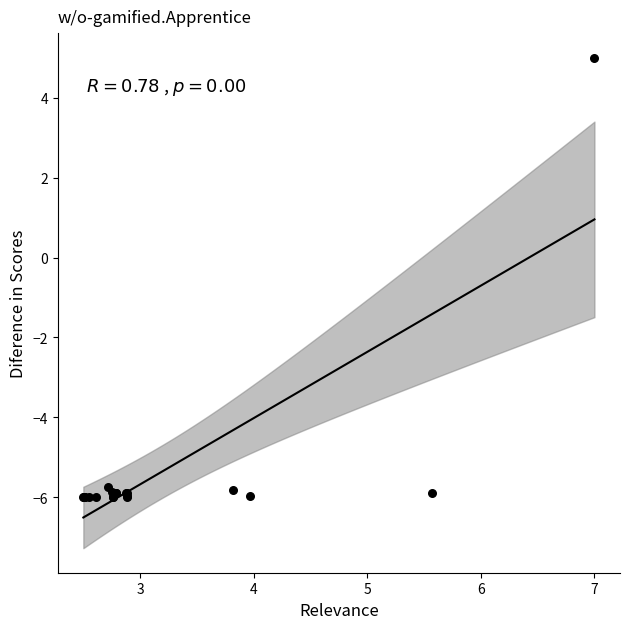

What Y value in the scatter plot is closest to 0?

5.0